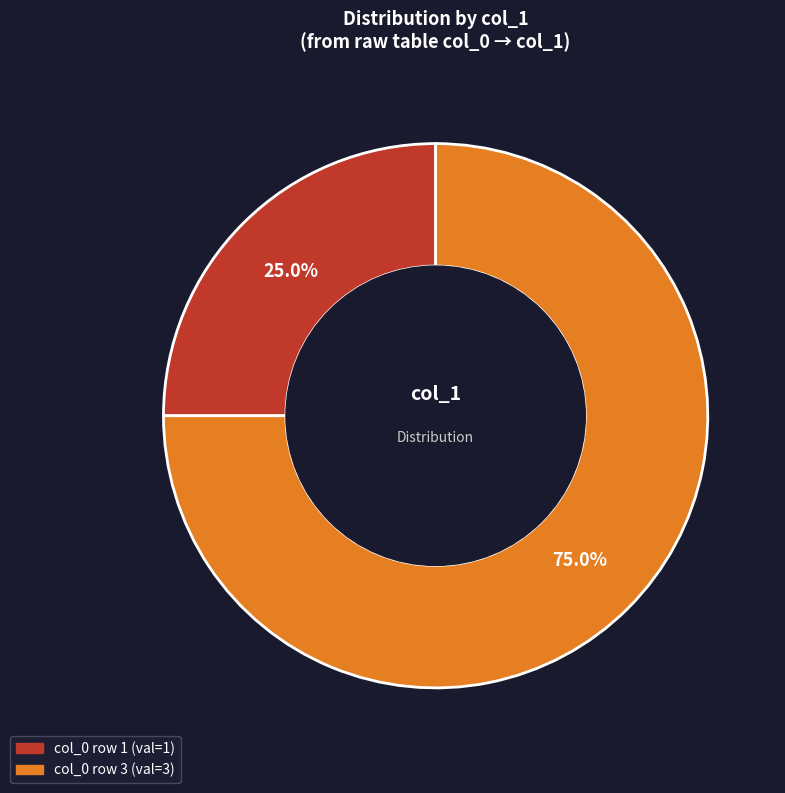

Is there a majority slice in this chart?

Yes